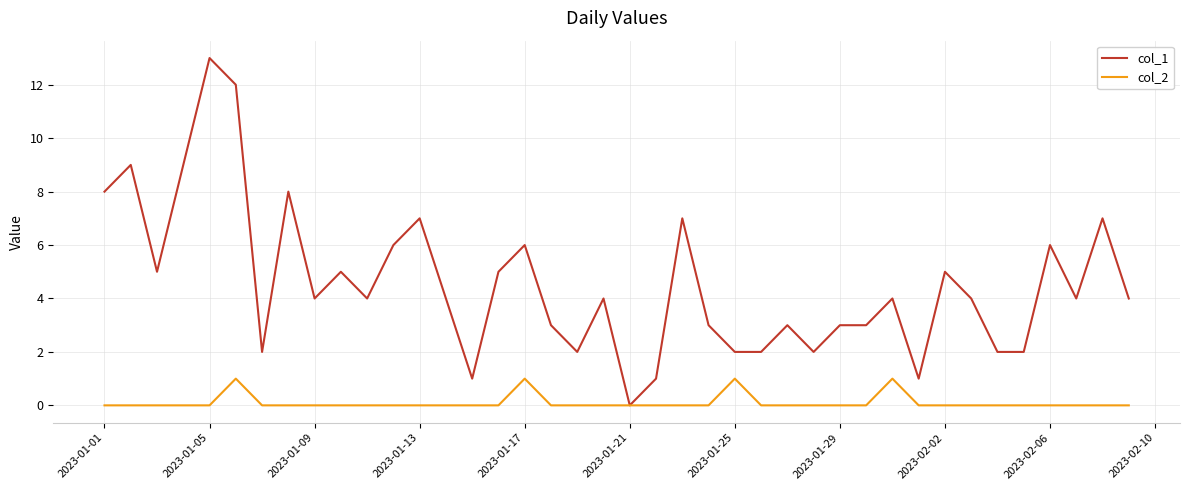

Which series has the largest range (max minus min)?

col_1